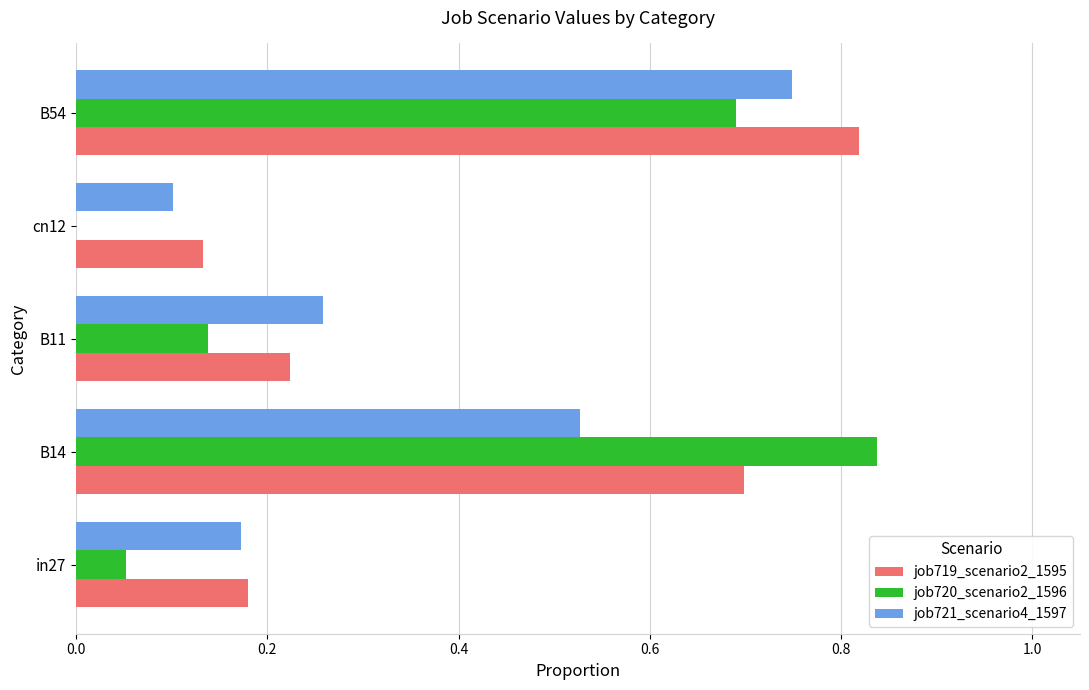

At which category is the sum across all series the highest?

B54